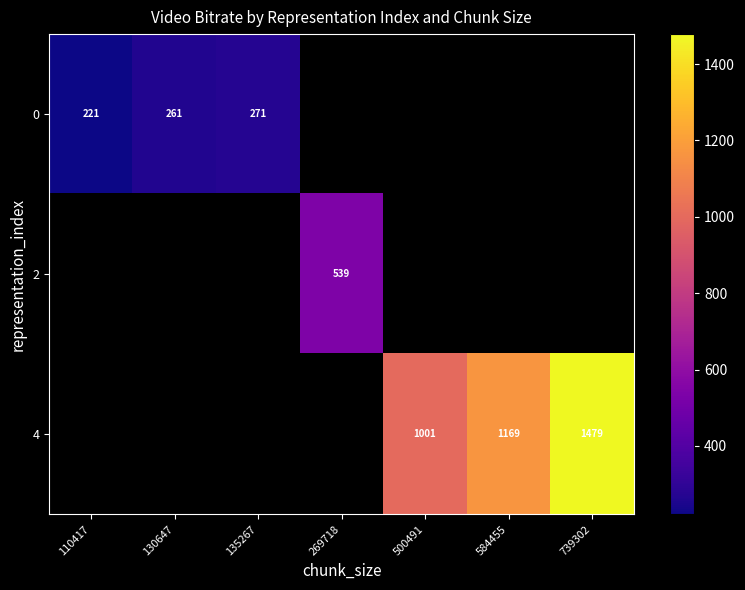

Is the value of 2 at 135267 greater than the value of 0 at 110417?

No